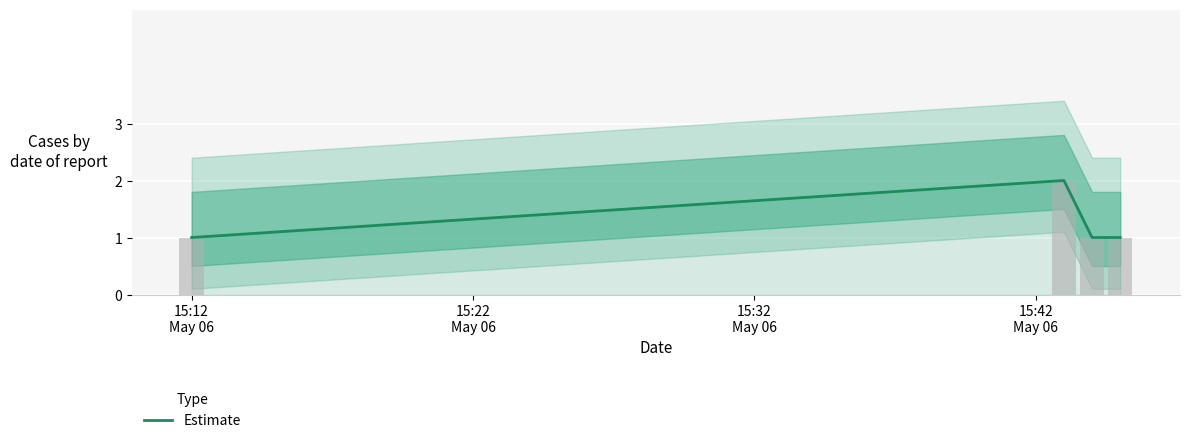

What position from the left is 15:32
May 06?

3